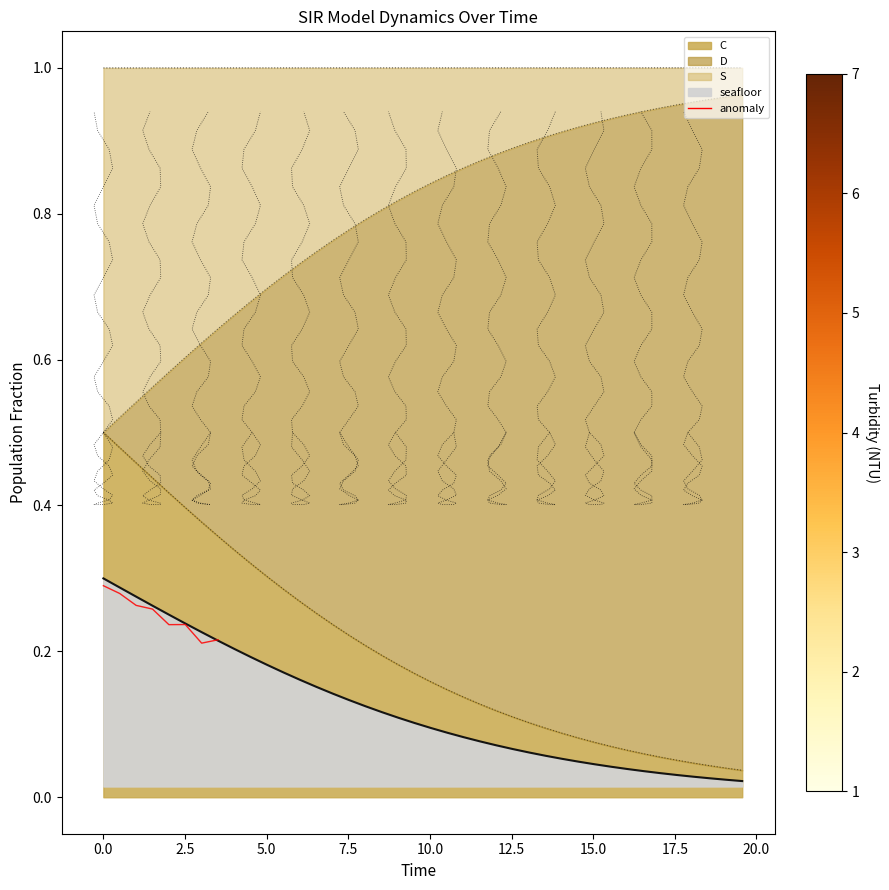

At how many categories does at least one series exceed 0?

40